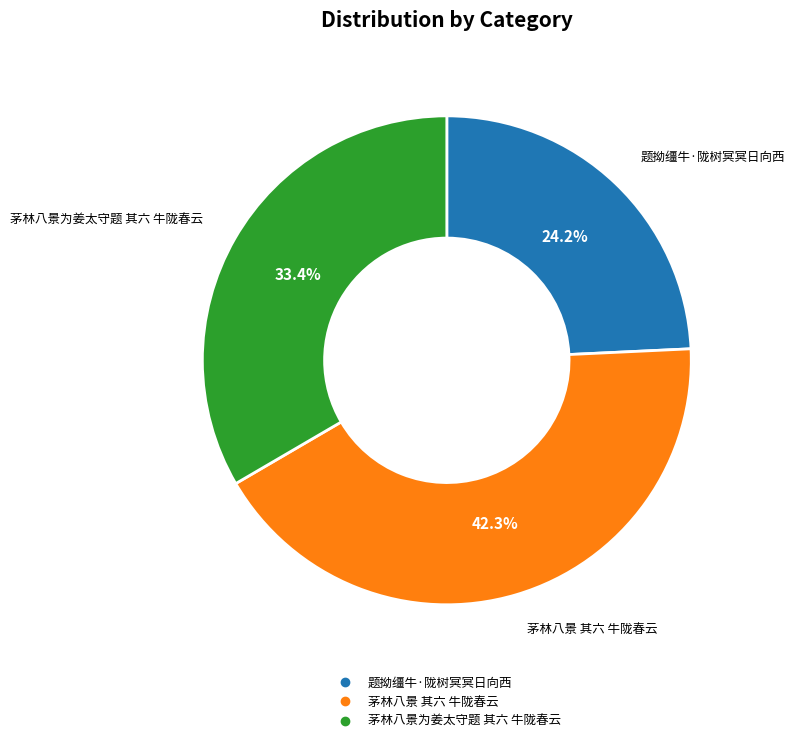

Is there a majority slice in this chart?

No